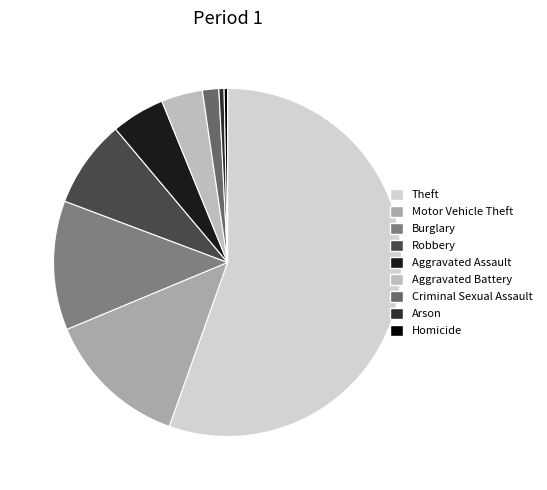

Is it true that Criminal Sexual Assault is 2% of the pie?

True